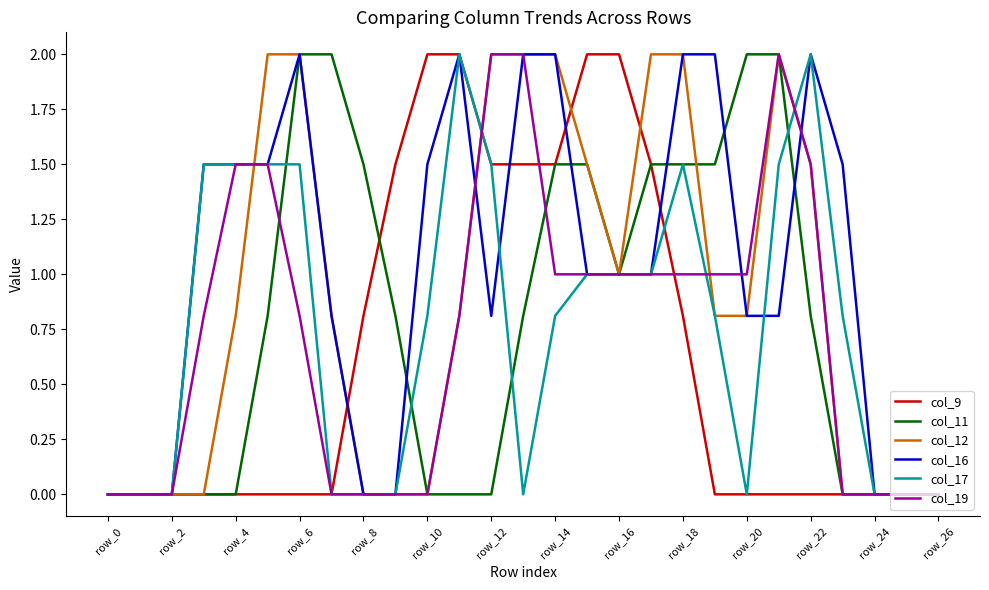

Count the number of data series in this chart.

6